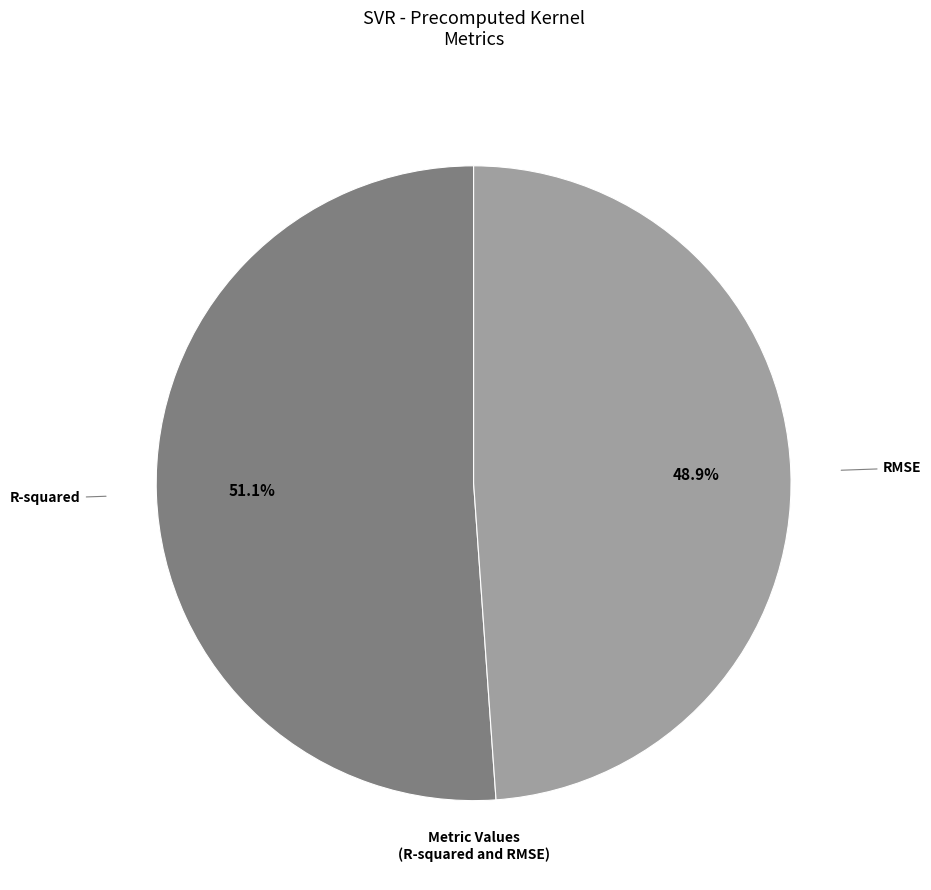

Combined, do R-squared and RMSE account for over 50%?

Yes